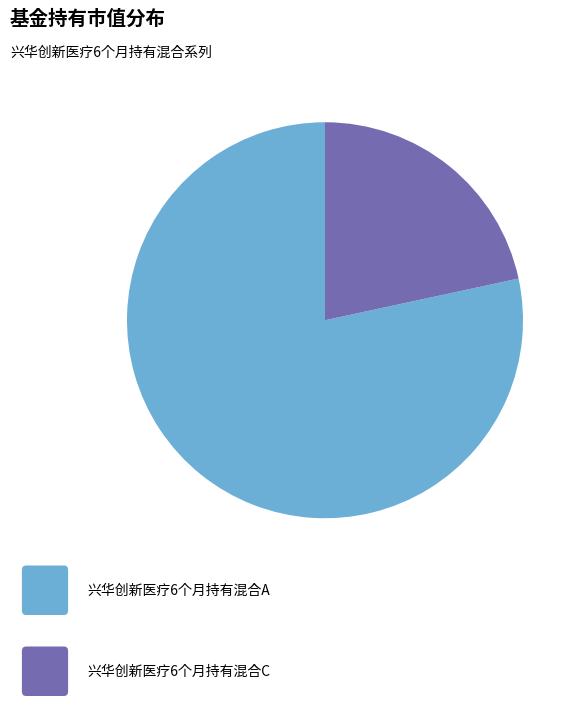

Is there a majority slice in this chart?

Yes